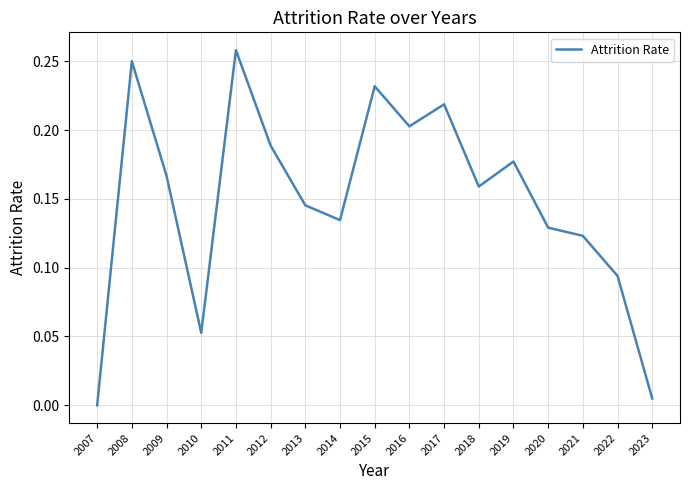

Rank the categories by value from lowest to highest.

2007, 2023, 2010, 2022, 2021, 2020, 2014, 2013, 2018, 2009, 2019, 2012, 2016, 2017, 2015, 2008, 2011